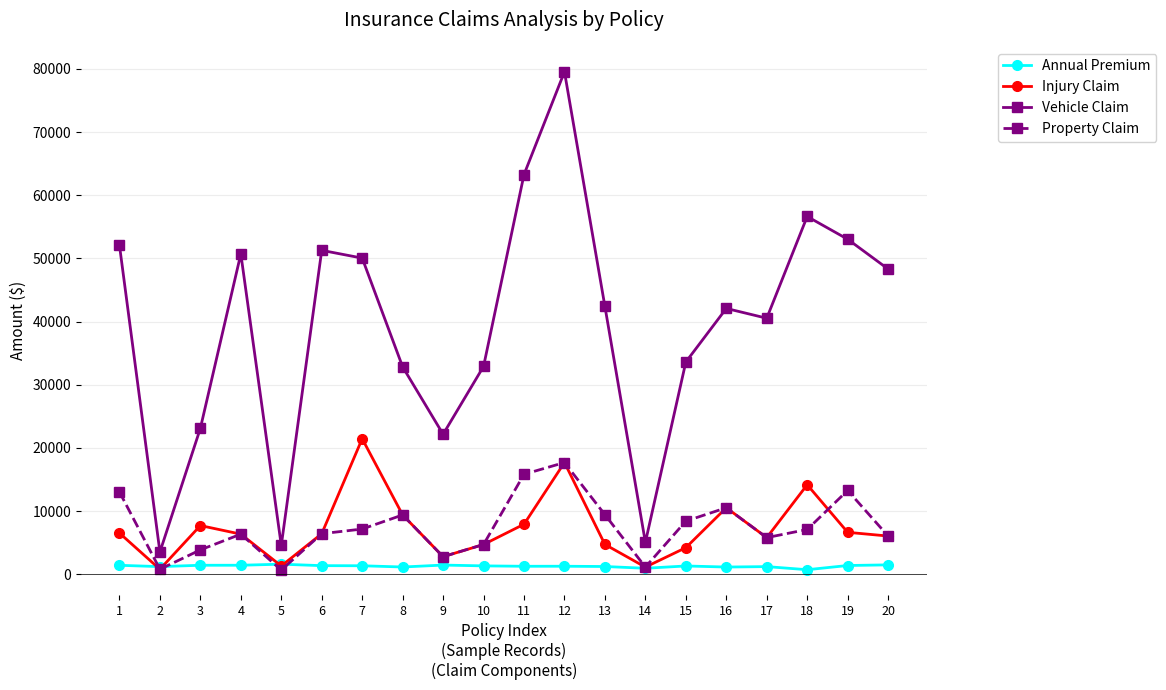

Rank the series by their maximum value, from lowest to highest.

Annual Premium, Property Claim, Injury Claim, Vehicle Claim